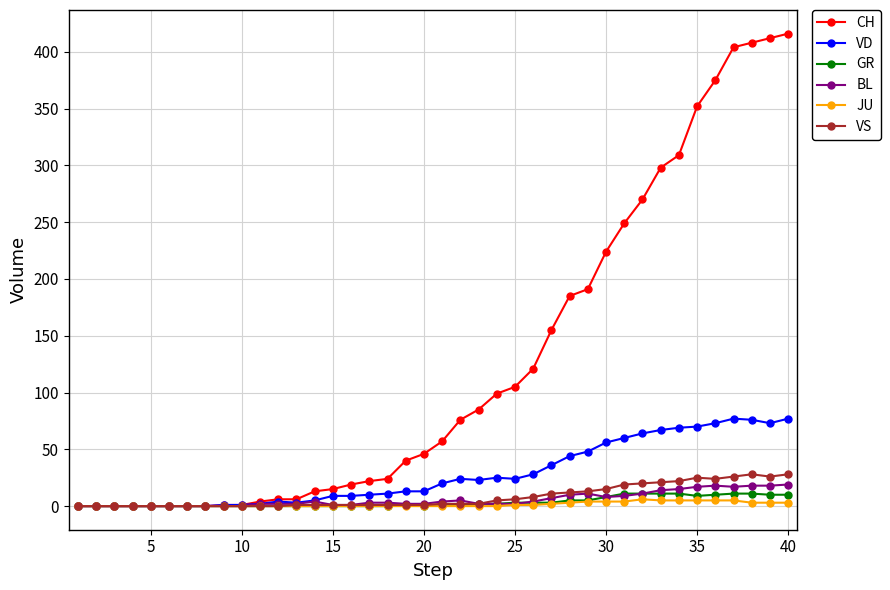

Which series has the largest total across all categories?

CH